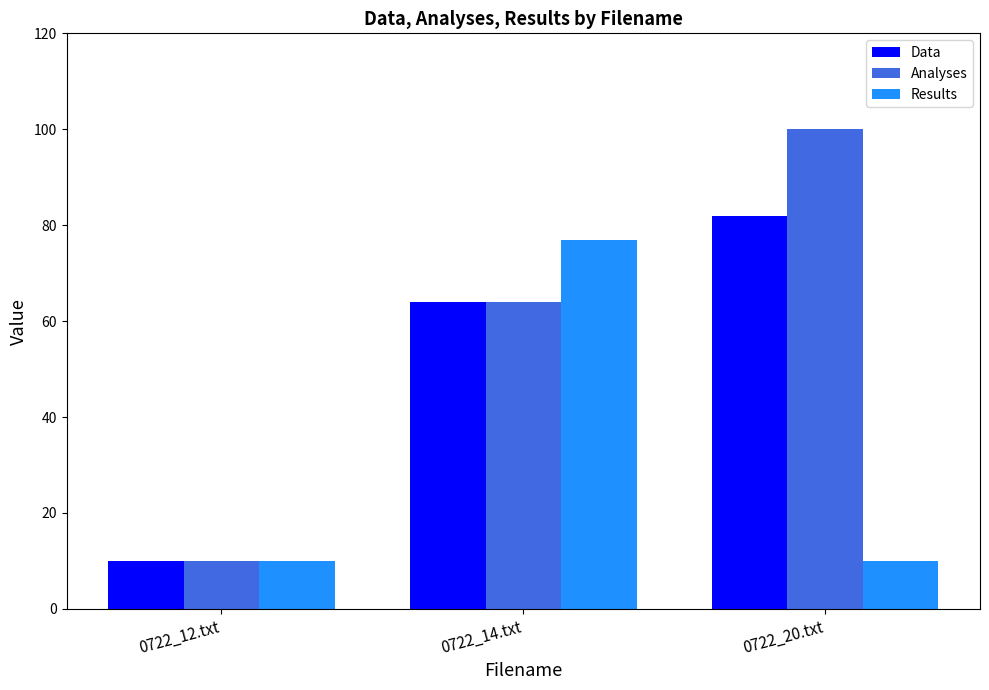

Reading left to right, extract all data points from this chart.

Data: 0722_12.txt=10	0722_14.txt=64	0722_20.txt=82
Analyses: 0722_12.txt=10	0722_14.txt=64	0722_20.txt=100
Results: 0722_12.txt=10	0722_14.txt=77	0722_20.txt=10